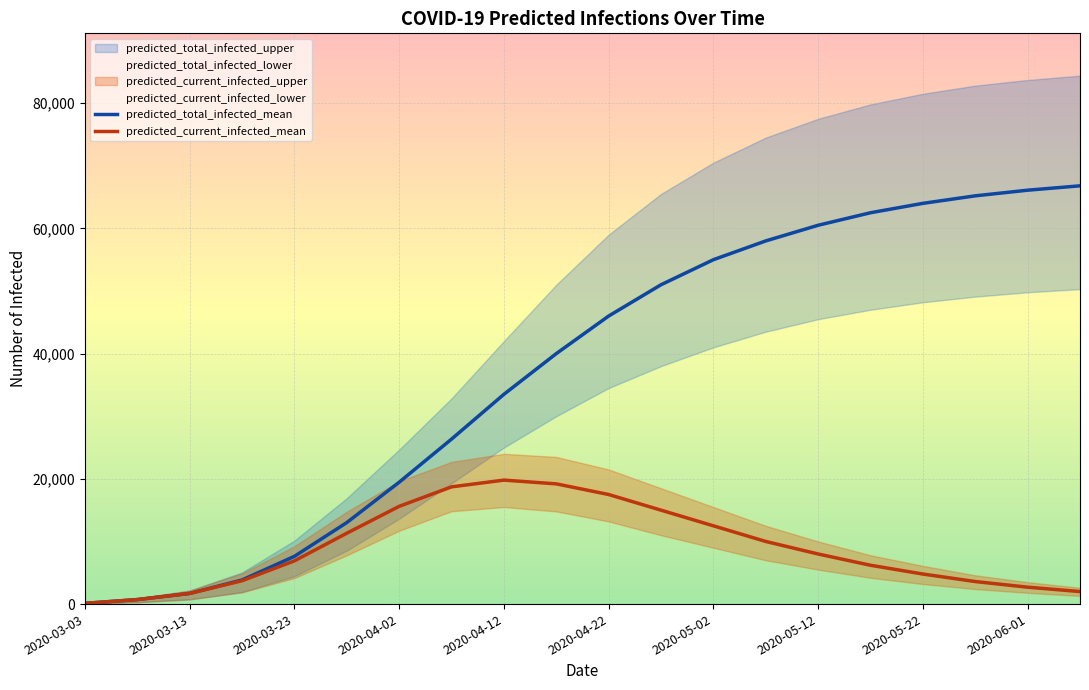

What is the maximum value for predicted_current_infected_mean?

19800